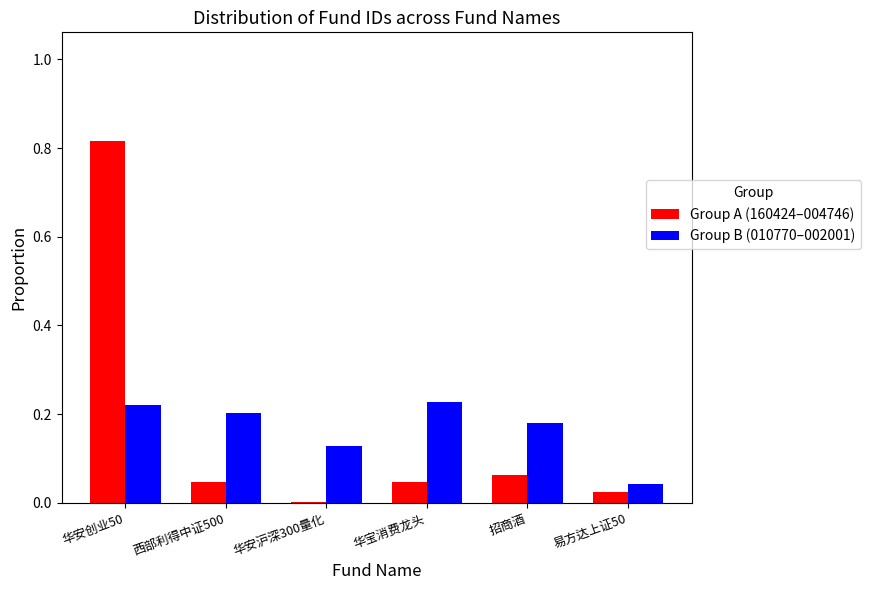

At which label does Group A (160424–004746) reach its peak?

华安创业50